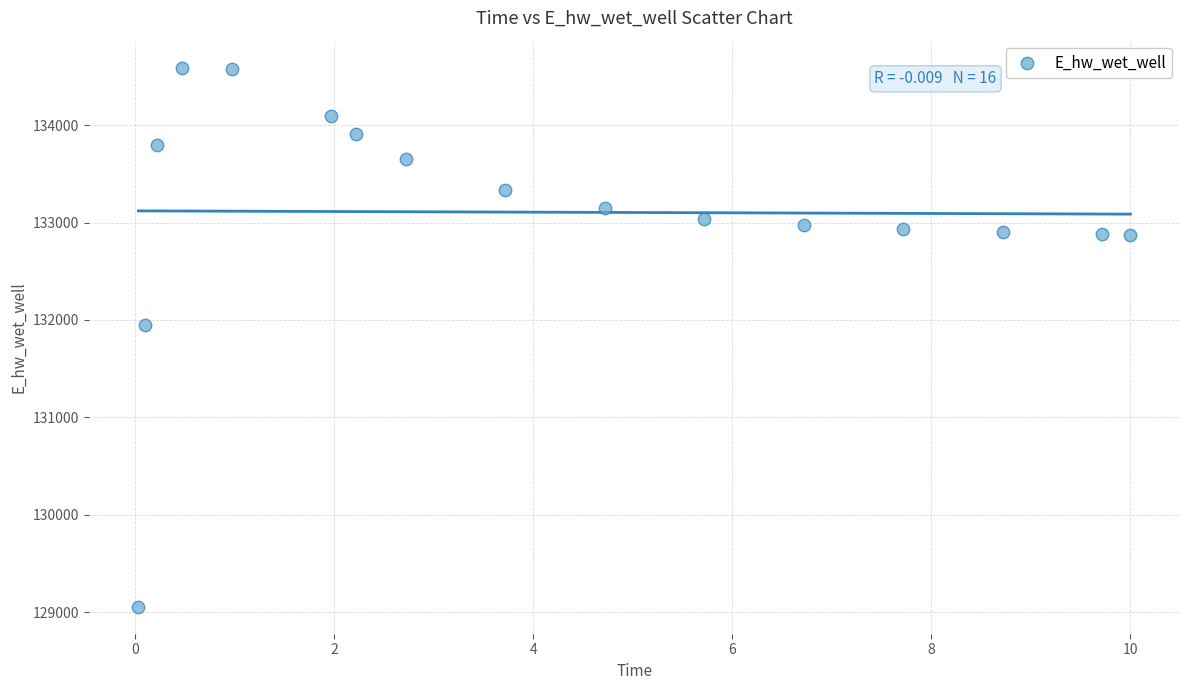

What Y value in the scatter plot is closest to 131822?

131943.1